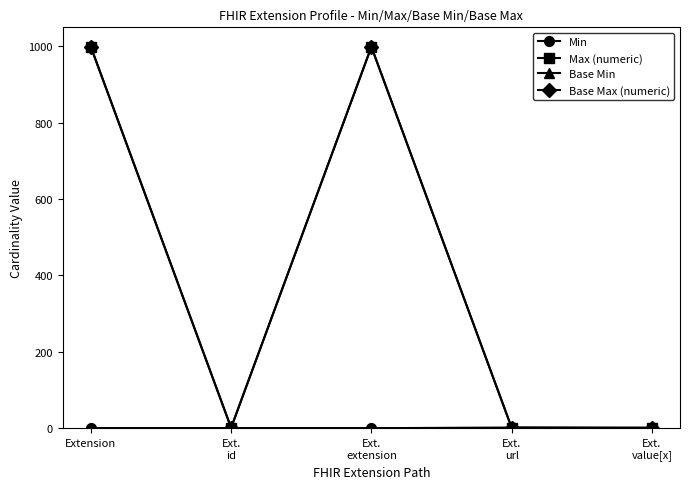

Does the chart have visible grid lines?

No